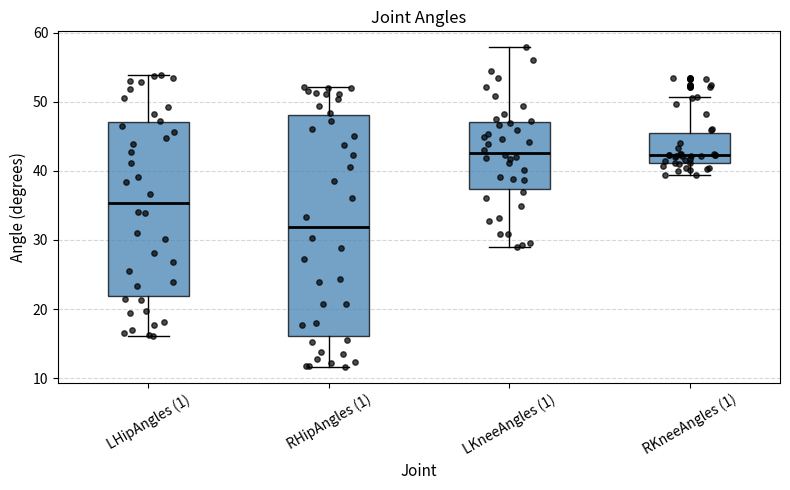

Reading left to right, transcribe this box plot: for each box, give where its median line is, the range the box spans, and where its two whiskers end, as read against the y-axis. The values are not printed on the chart, so give them approximately, as read against the axis.

LHipAngles (1): median 35, box 22 to 47, whiskers 16 to 54
RHipAngles (1): median 32, box 16 to 48, whiskers 12 to 52
LKneeAngles (1): median 43, box 37 to 47, whiskers 29 to 58
RKneeAngles (1): median 42, box 41 to 45, whiskers 39 to 51